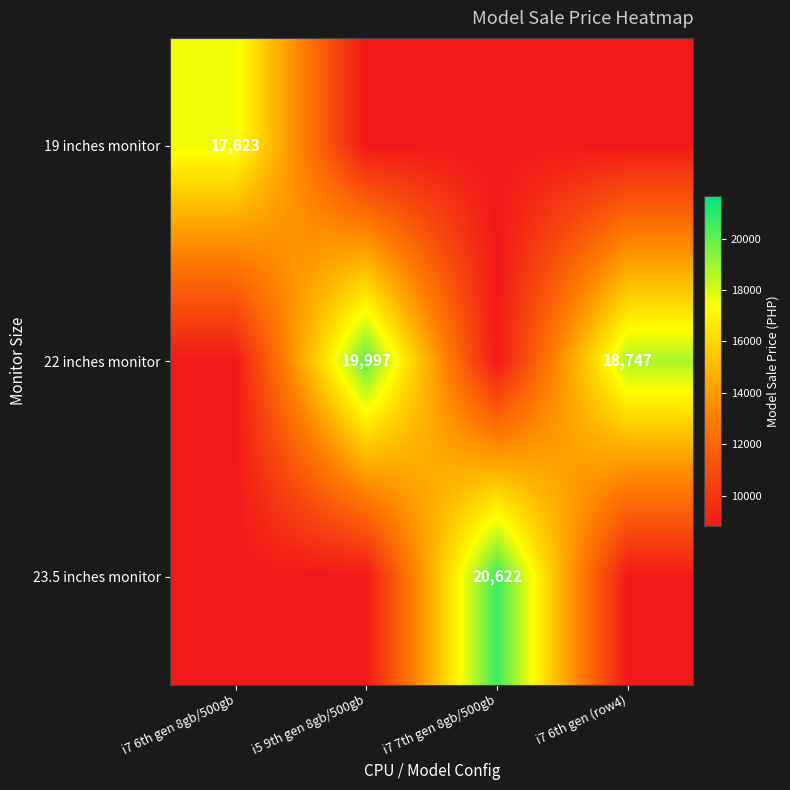

What is the total value across all series at i5 9th gen 8gb/500gb?

37620.0